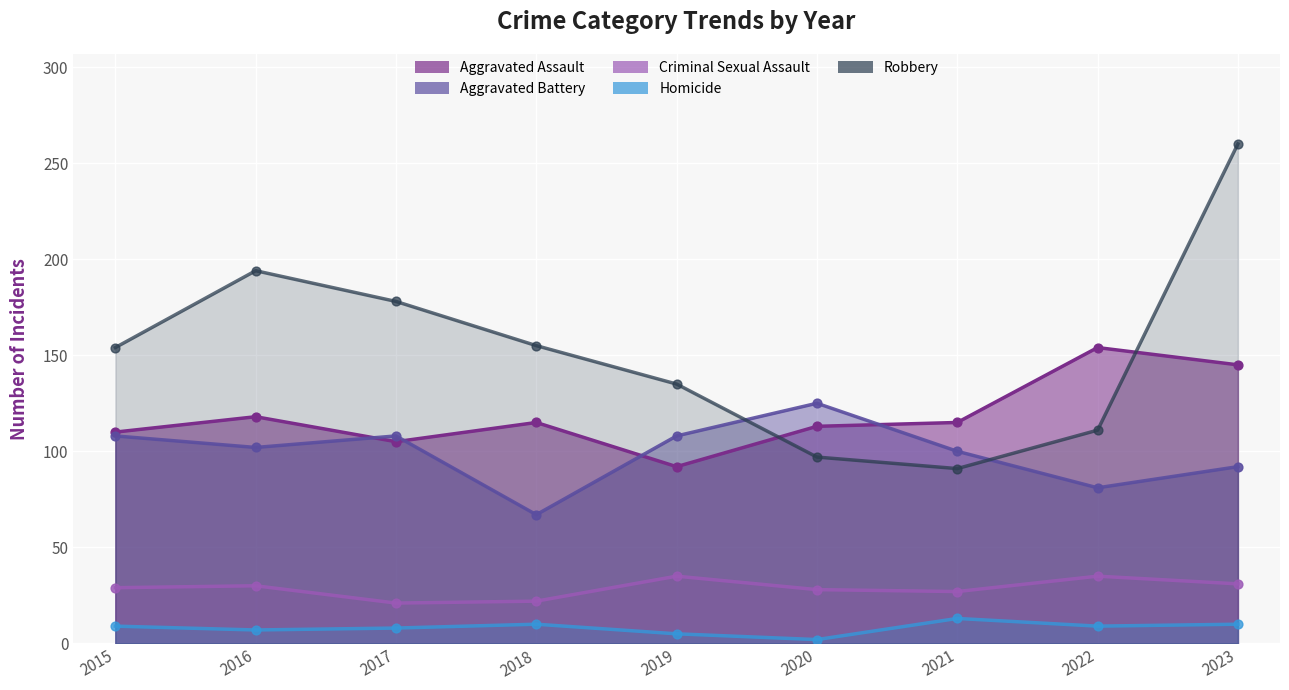

Which series has the largest total across all categories?

Robbery